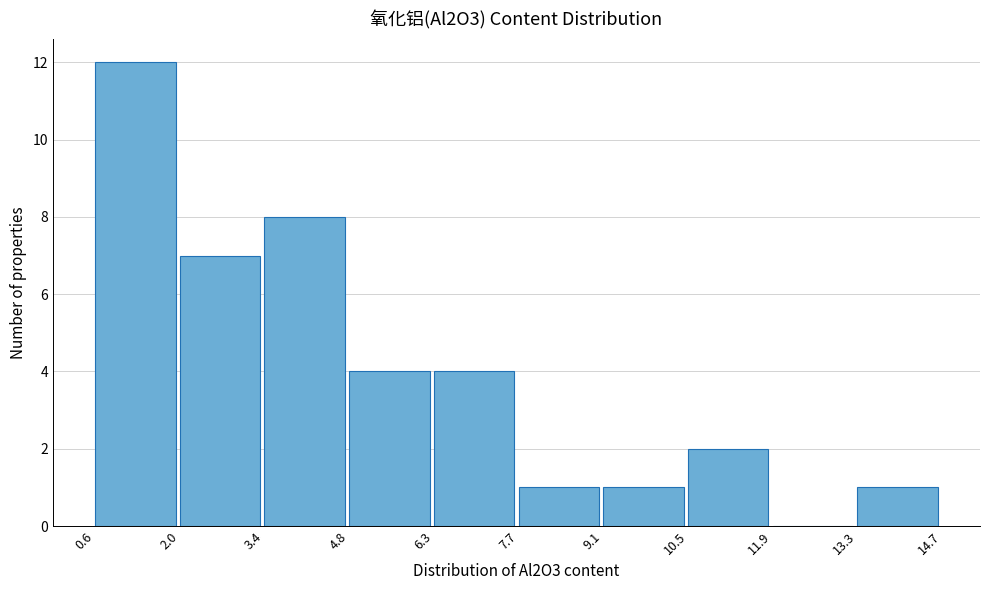

What is the height of the bar covering 0.6 to 2.0 on the x-axis? The values are not printed on the chart, so give them approximately, as read against the axis.

12